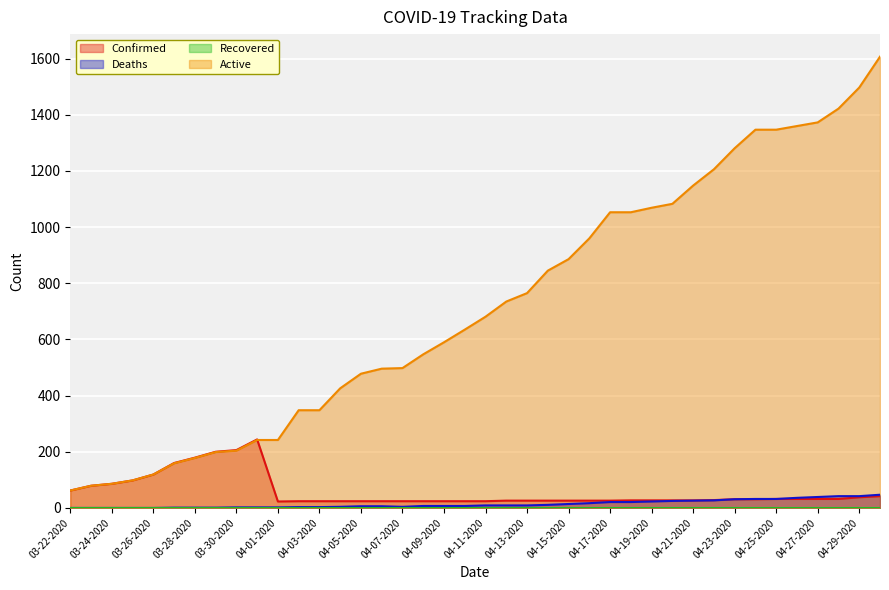

The value of Confirmed at 03-30-2020 is 206. True or false?

True